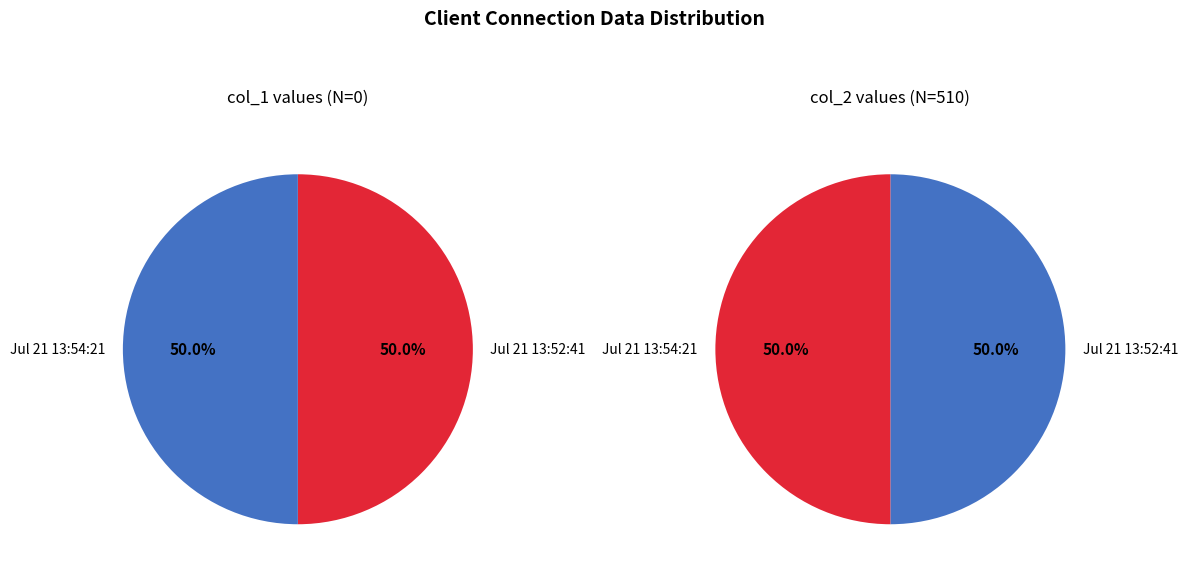

Between Jul 21 13:54:21 and Jul 21 13:52:41, which is larger?

Jul 21 13:54:21